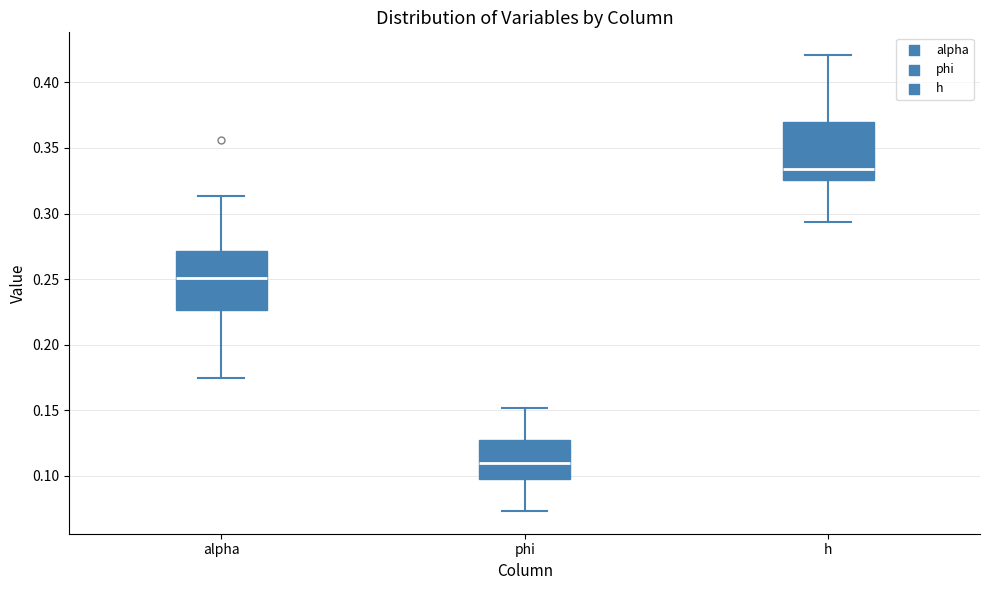

Reading left to right, transcribe this box plot: for each box, give where its median line is, the range the box spans, and where its two whiskers end, as read against the y-axis. The values are not printed on the chart, so give them approximately, as read against the axis.

alpha: median 0.250, box 0.225 to 0.270, whiskers 0.175 to 0.315
phi: median 0.110, box 0.100 to 0.125, whiskers 0.075 to 0.150
h: median 0.335, box 0.325 to 0.370, whiskers 0.295 to 0.420